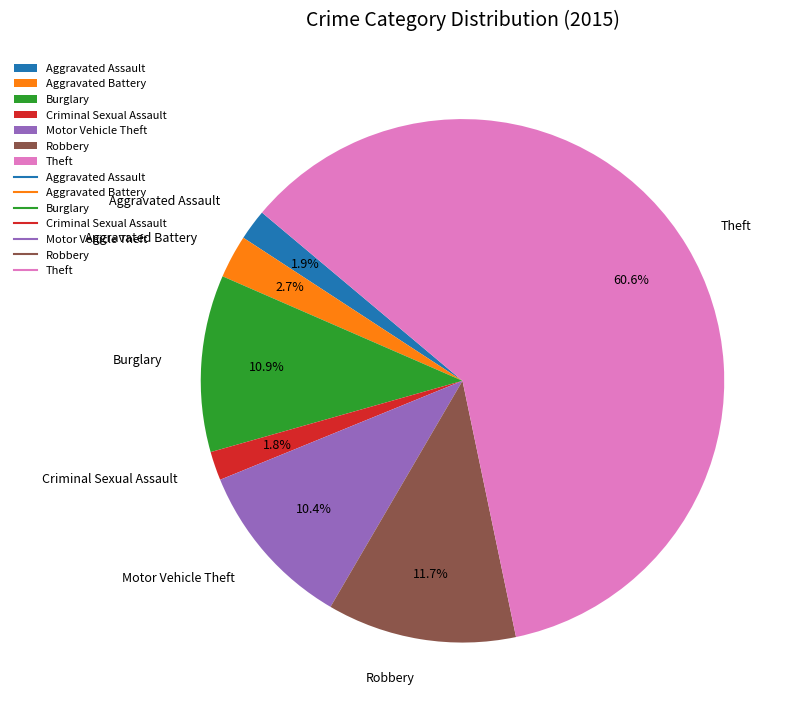

True or false: Aggravated Battery accounts for 3% of the total.

True